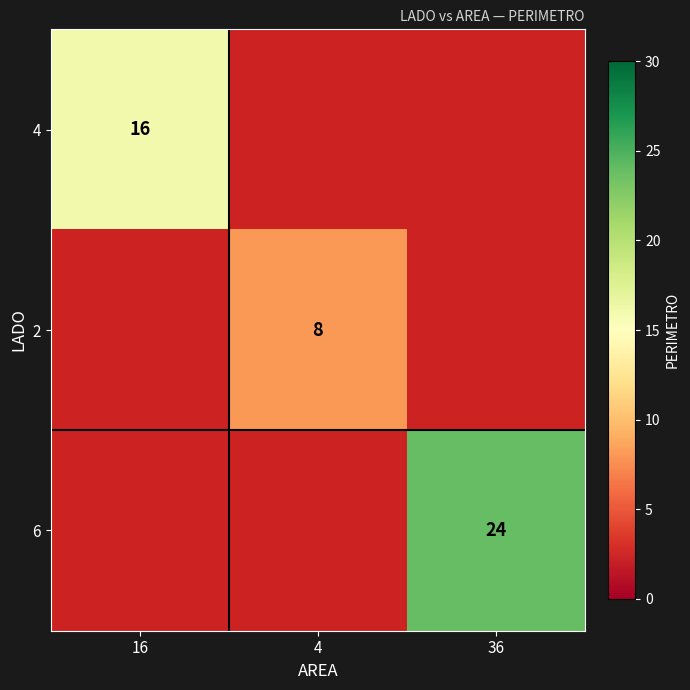

Which has a higher value, 16 or 36?

36